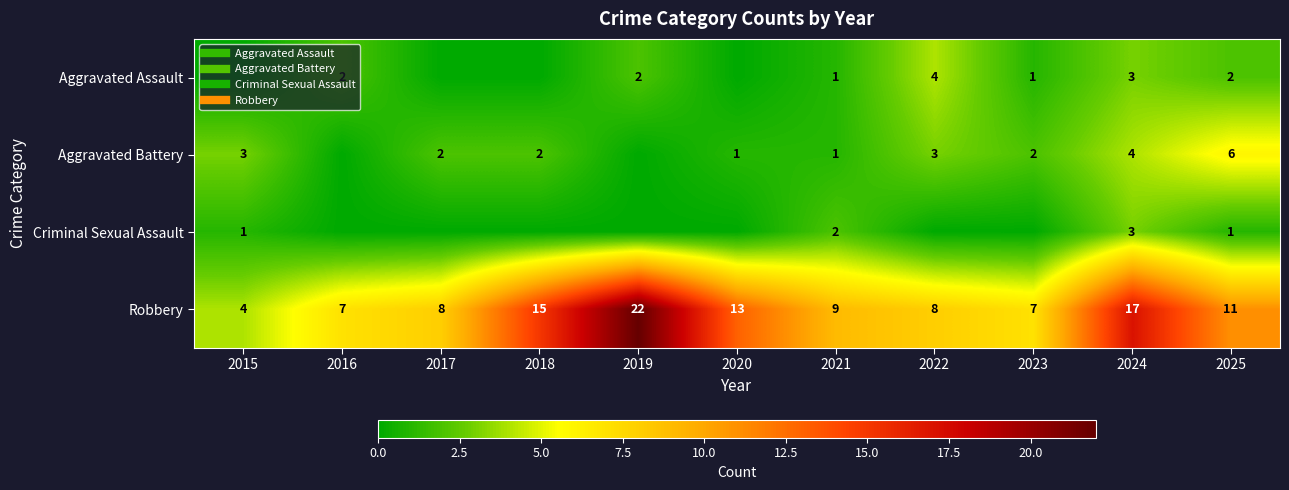

At how many categories does at least one series exceed 0?

11